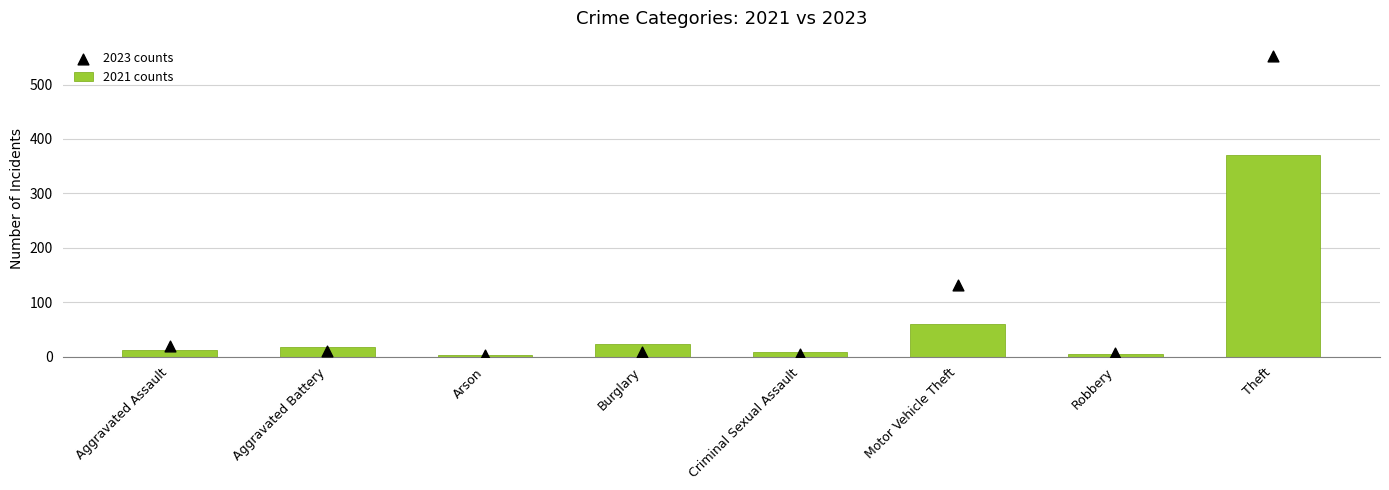

At which category is the sum across all series the highest?

Theft